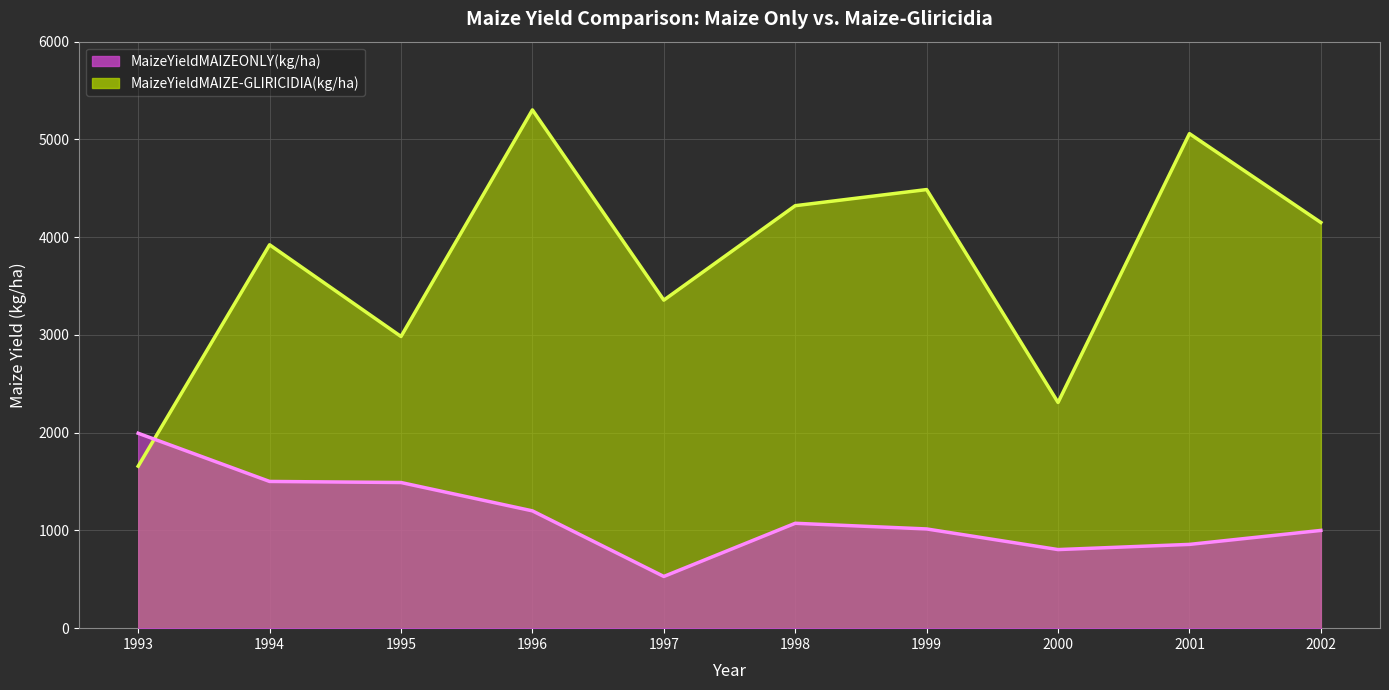

Is the value of MaizeYieldMAIZE-GLIRICIDIA(kg/ha) at 1997 greater than the value of MaizeYieldMAIZEONLY(kg/ha) at 1993?

Yes